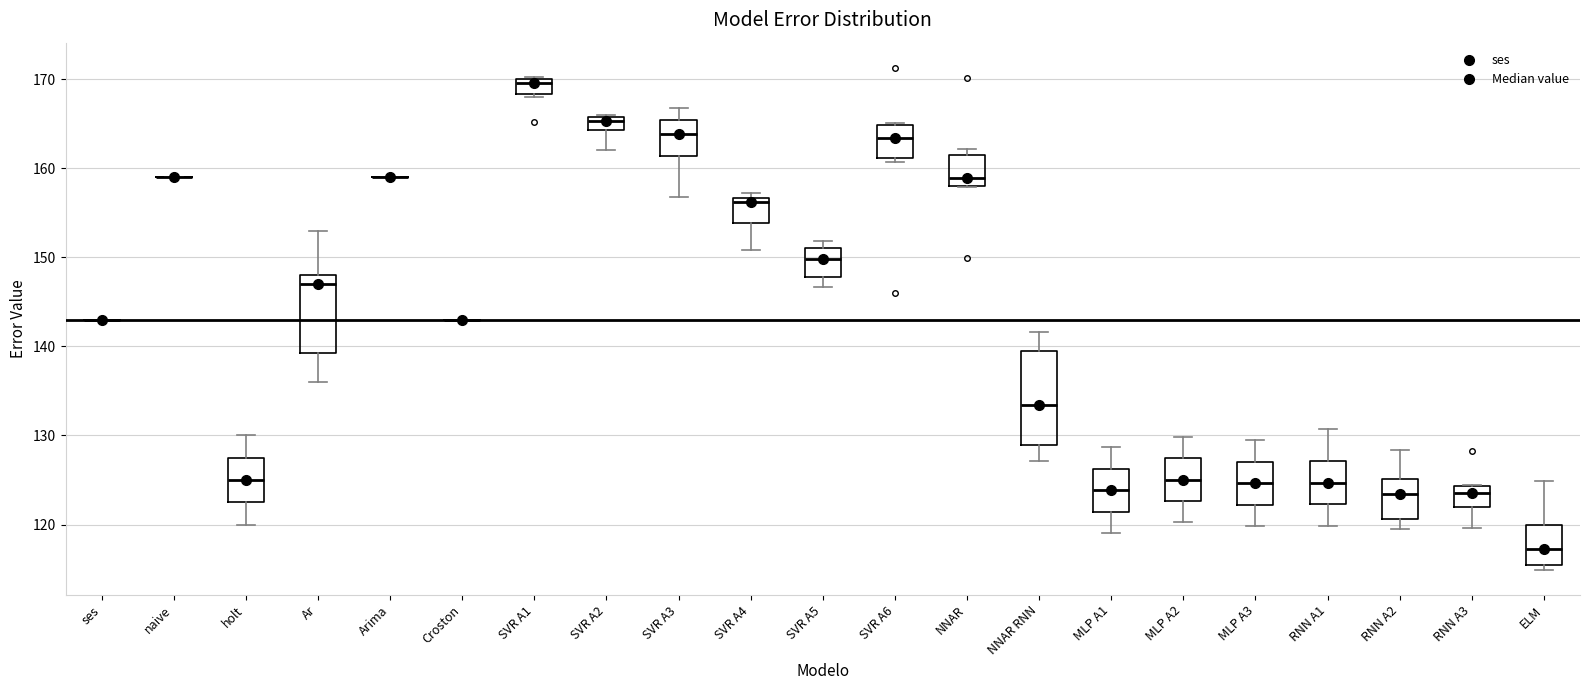

Comparing the boxes themselves (not the whiskers), which one is the tallest?

NNAR RNN